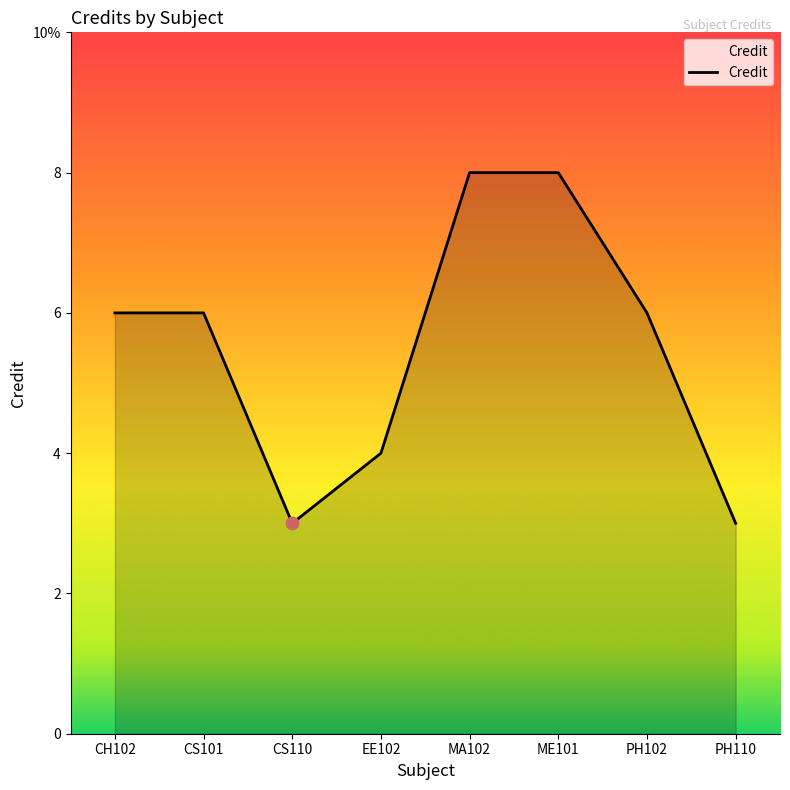

What is the change in value from CS101 to EE102?

-2